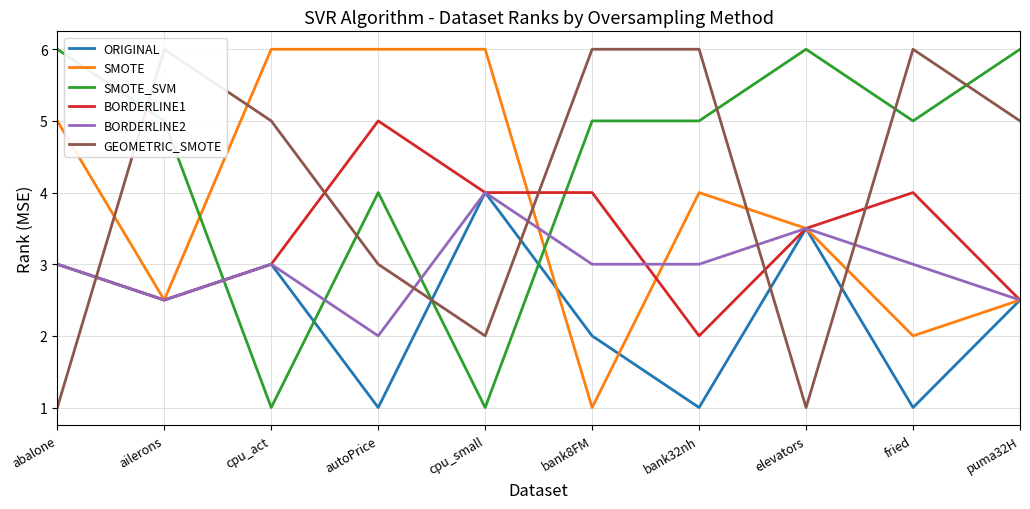

Which series has the widest spread of values?

SMOTE